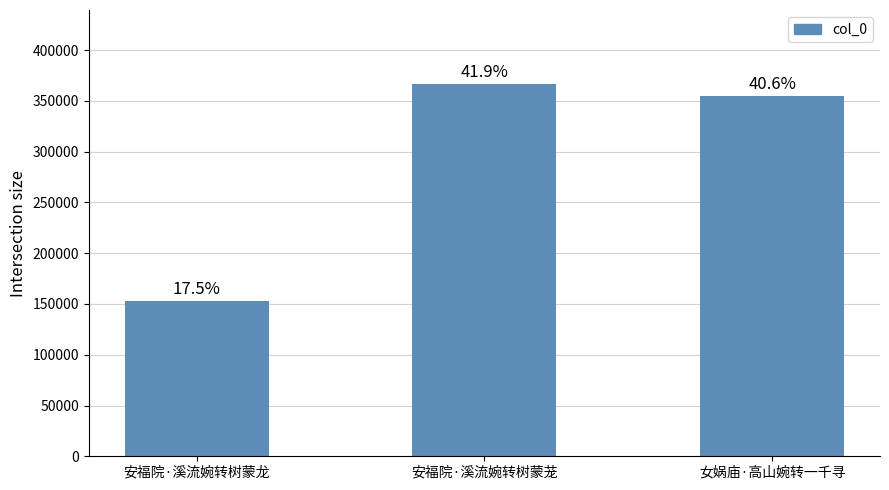

What is the greatest value displayed?

366251